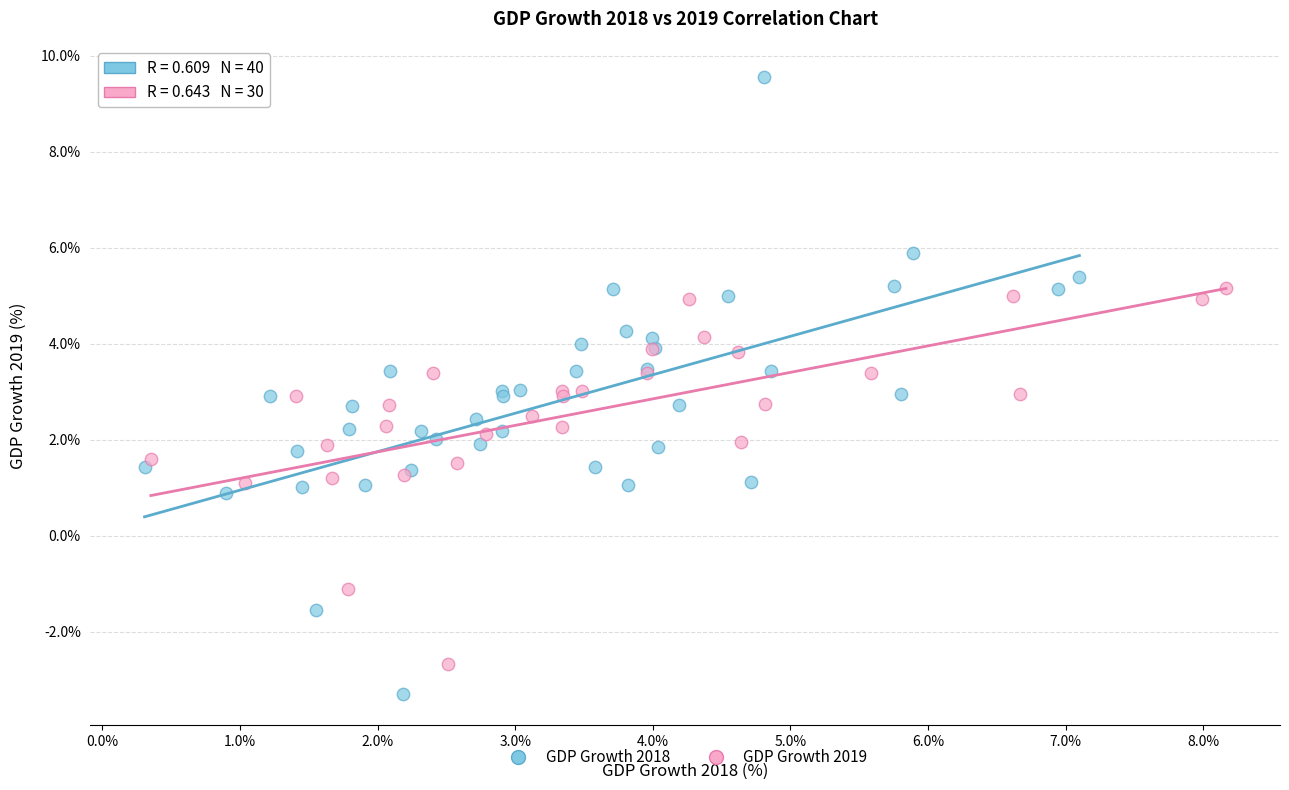

Which series reaches the minimum Y coordinate?

GDP Growth 2018